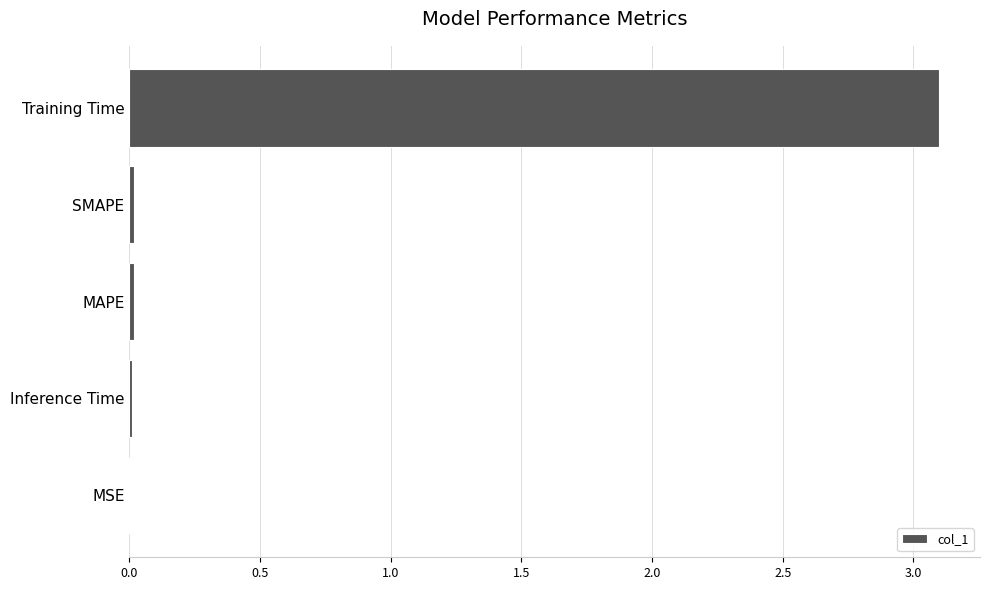

The value at MAPE is 0.0. True or false?

True